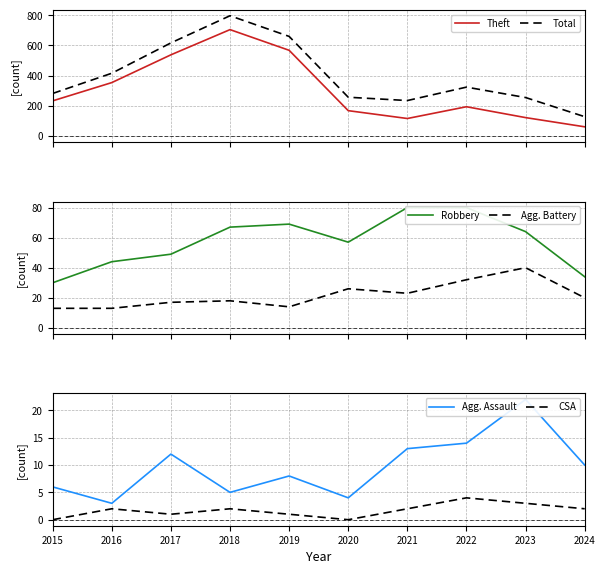

Is it true that Agg. Assault equals 23 at 2022?

False